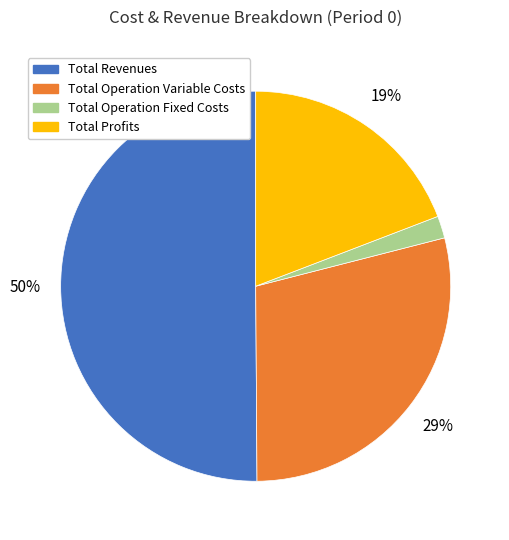

To the nearest percent, what is the average slice percentage?

25%